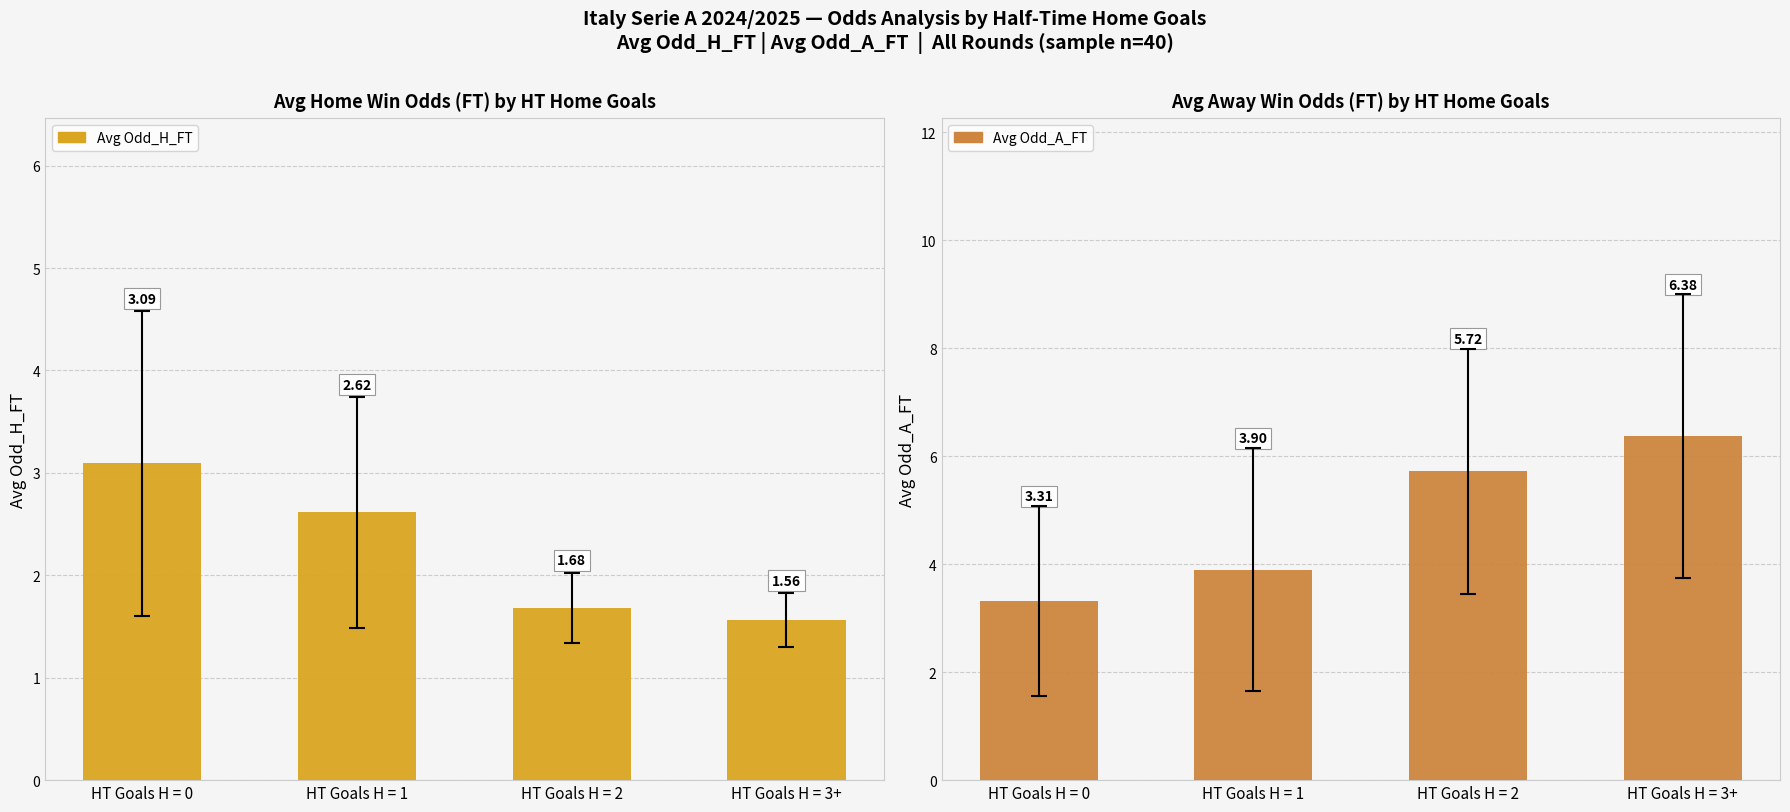

Reading left to right, list all the values displayed in this chart.

Avg Odd_H_FT: 3.1	2.6	1.7	1.6
Avg Odd_A_FT: 3.3	3.9	5.7	6.4